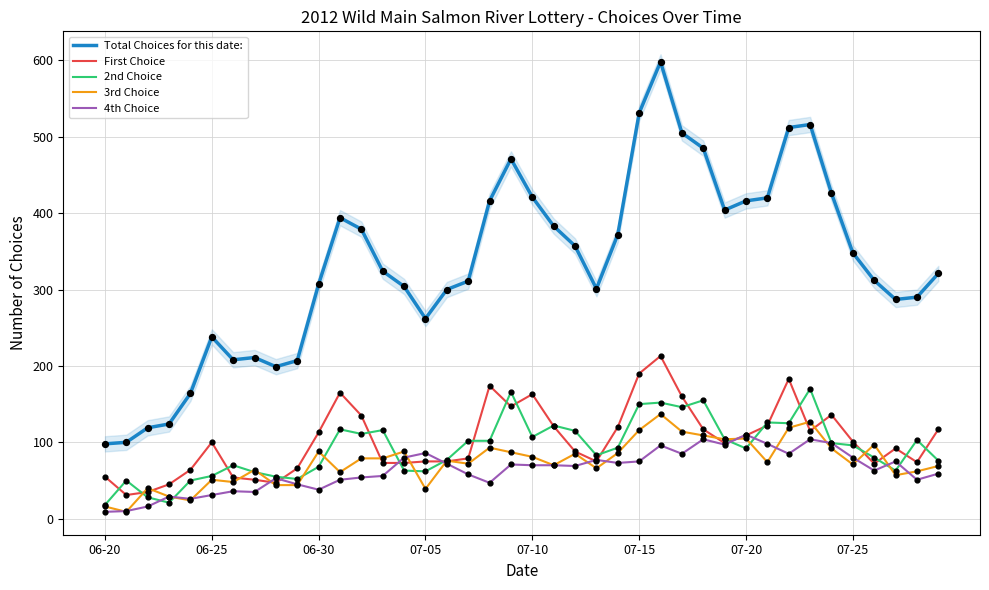

What is the total value across all series at 28?

970